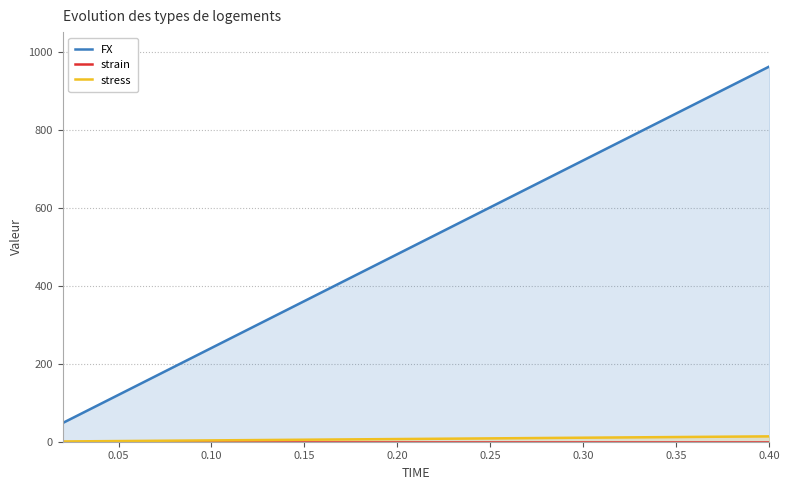

What is the total value across all series at 0.40?

975.4